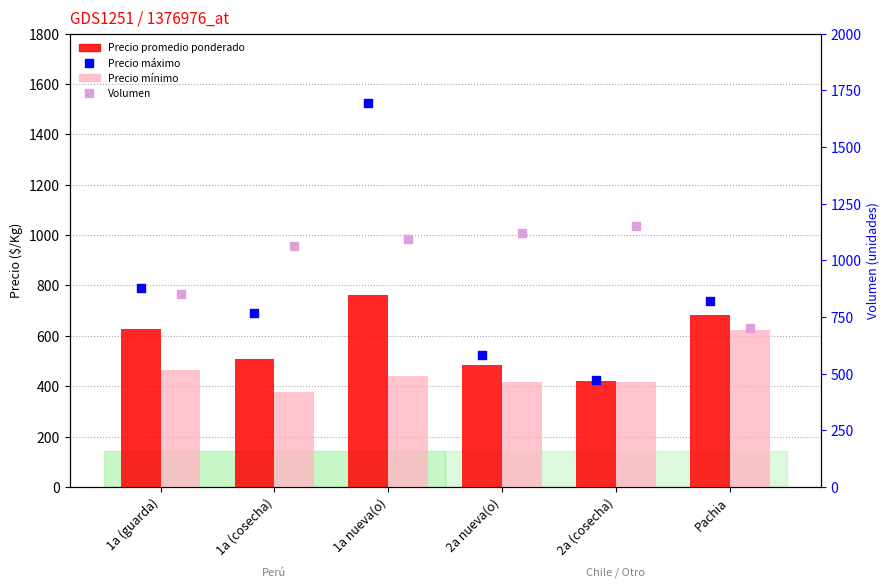

At how many categories does at least one series exceed 1299?

1